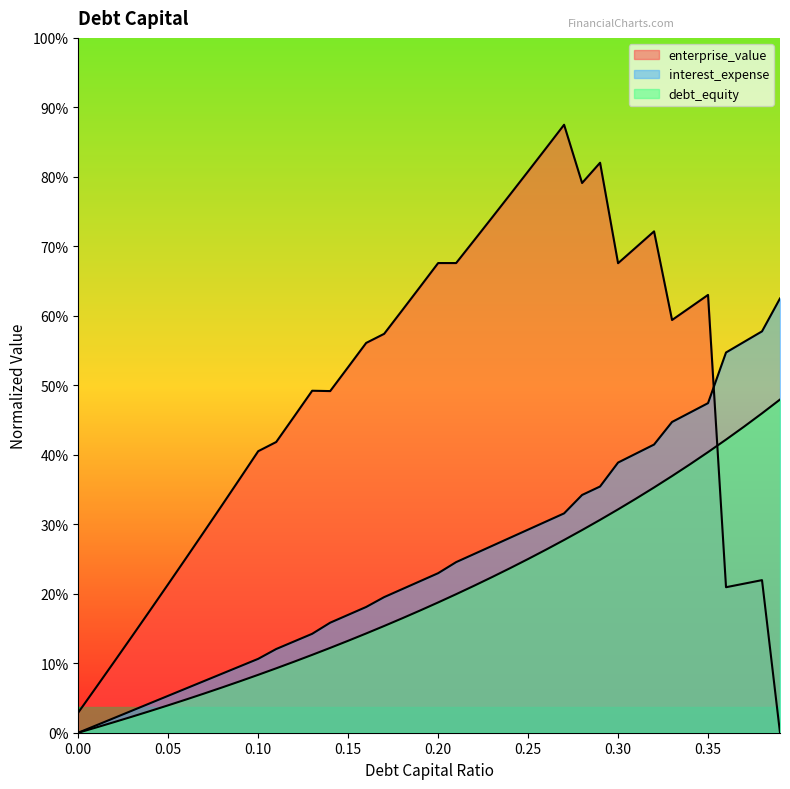

How many lines are shown in the chart?

3